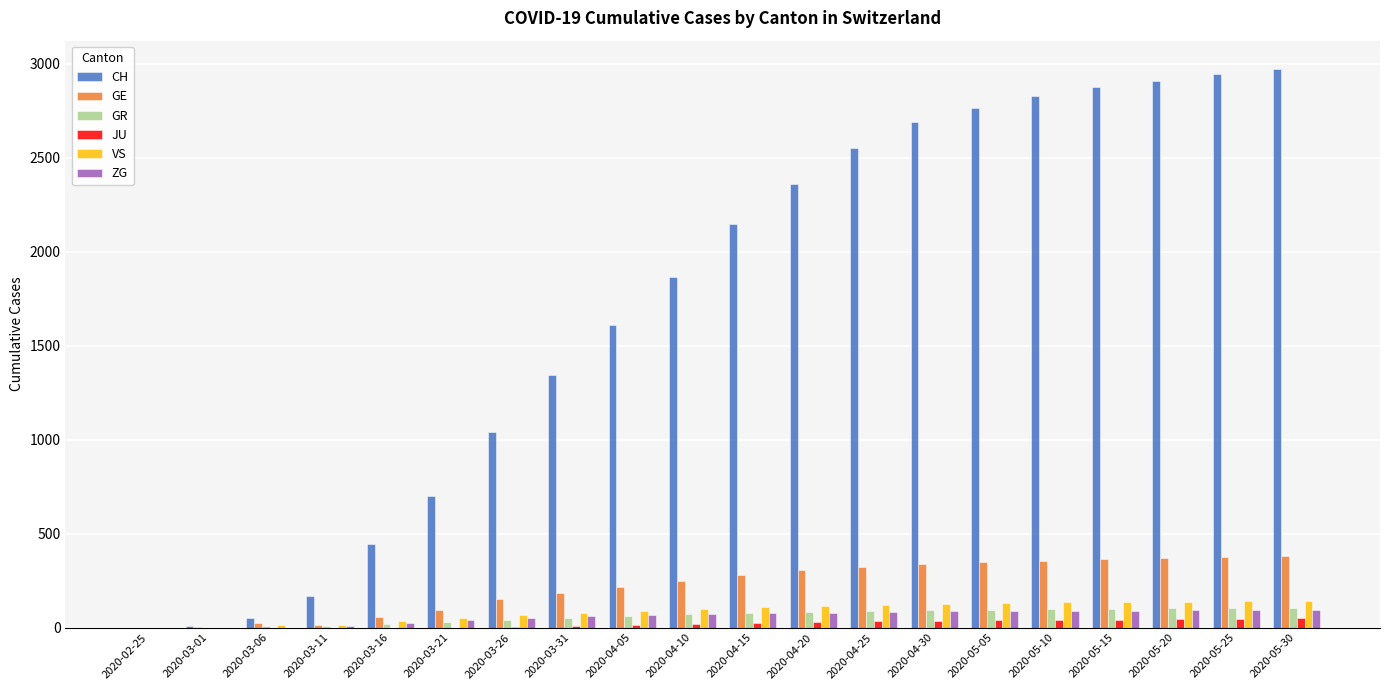

Does the chart contain stacked bars?

No